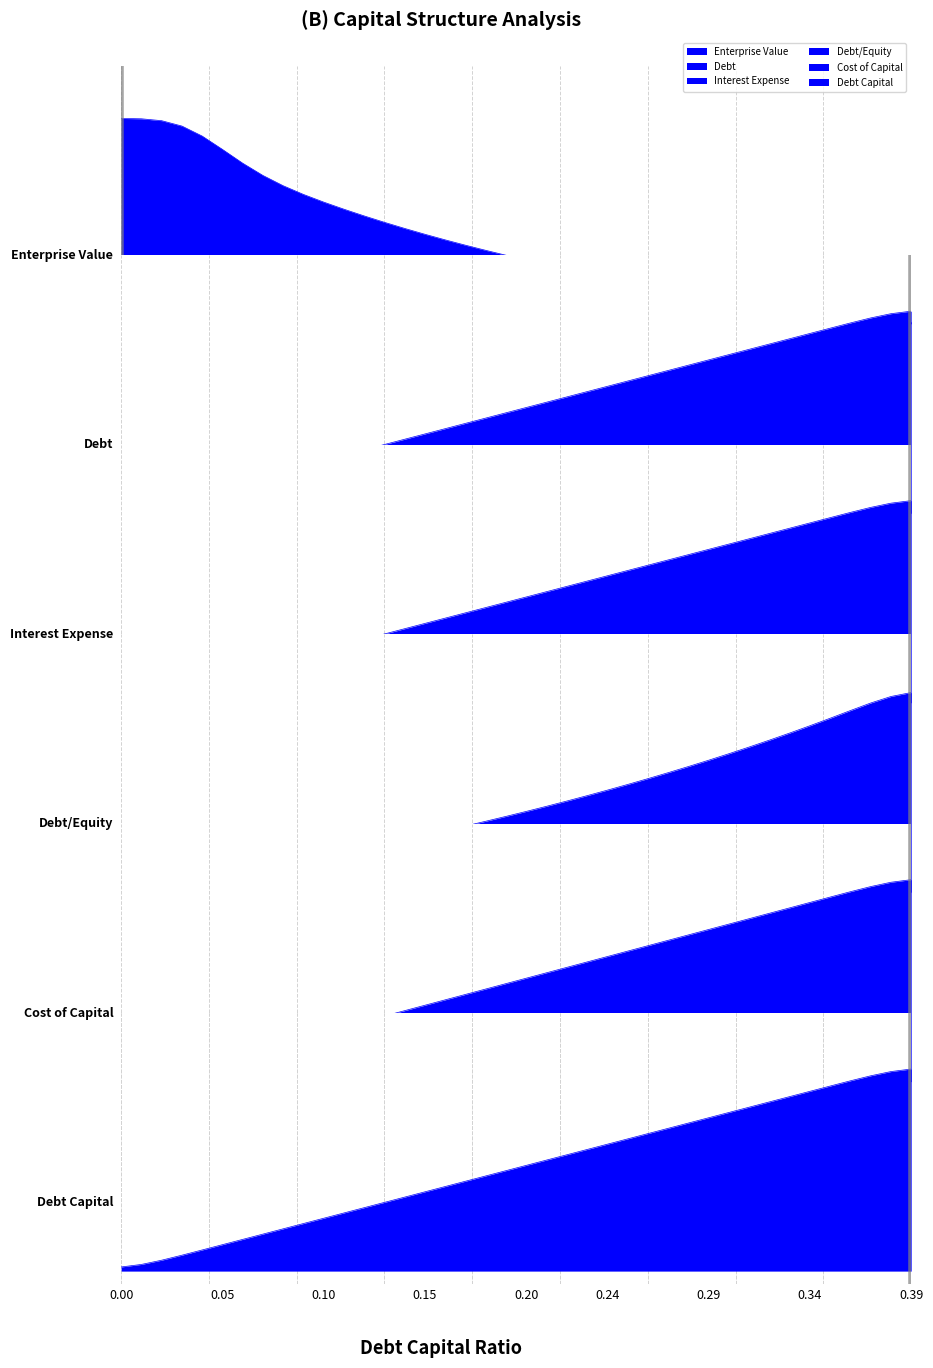

At 0.07, list the series in order from largest to smallest.

enterprise_value, debt_capital, debt, interest_expense, cost_capital, debt_equity